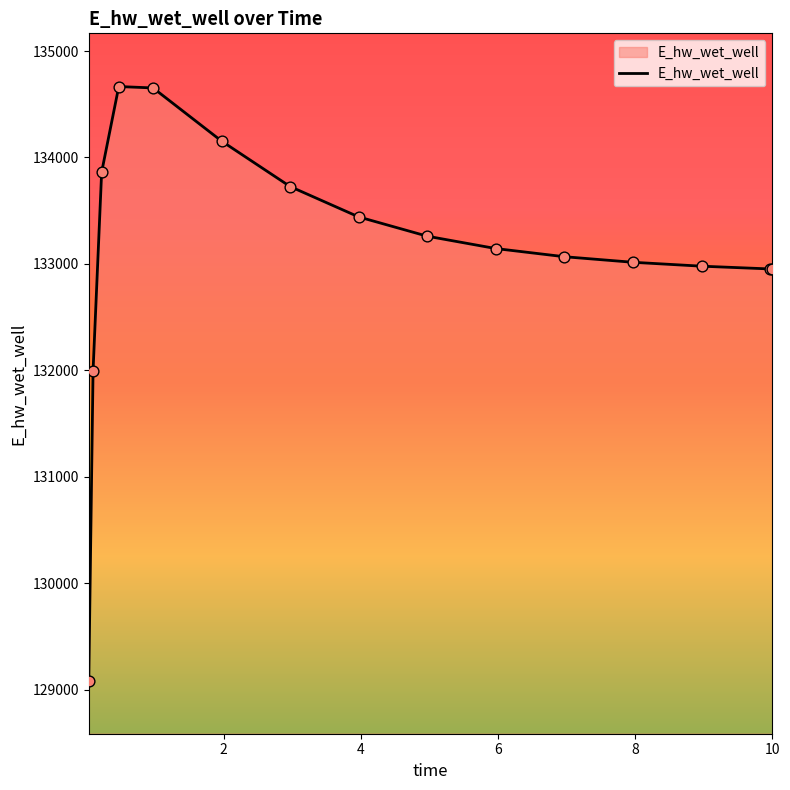

What is the smallest value displayed?

129084.5